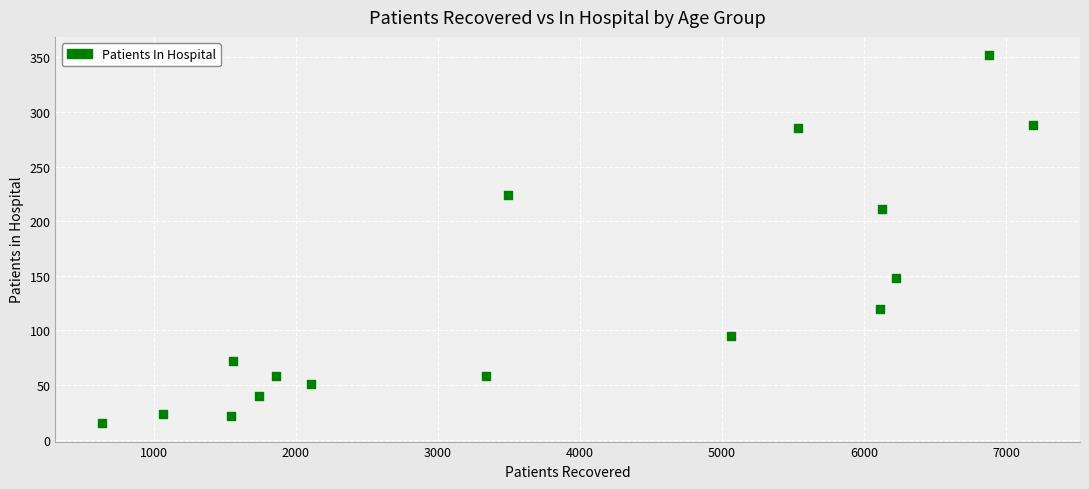

What is the range of Y values (max minus min)?

337